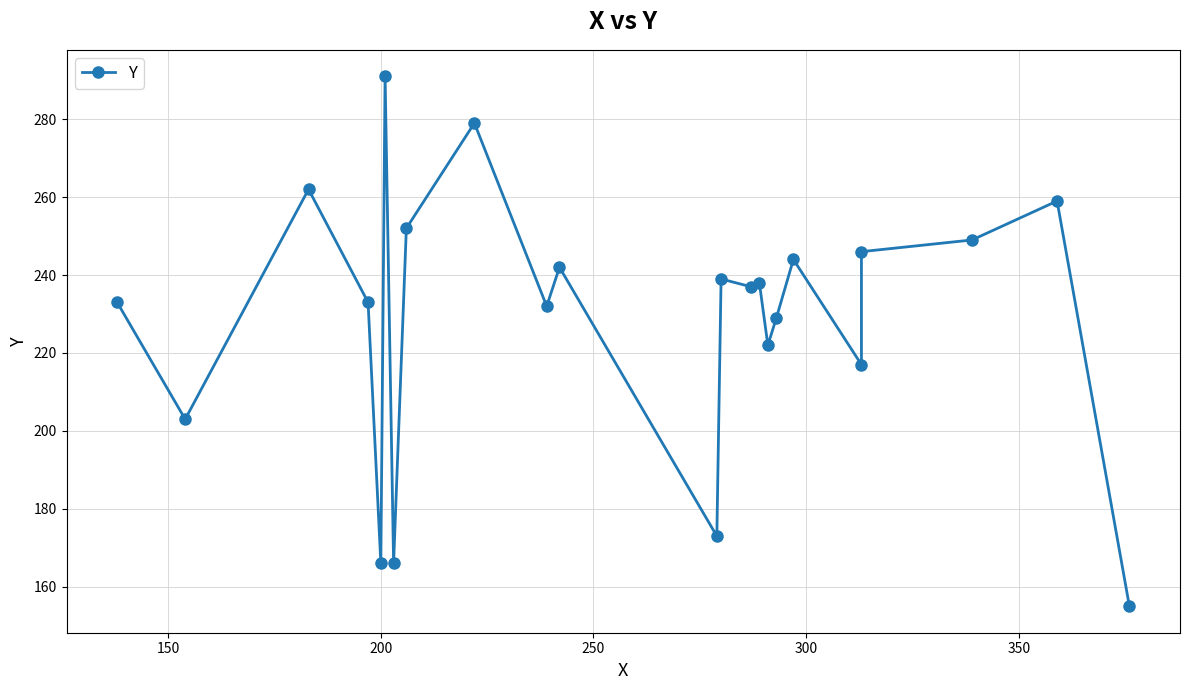

How many data points does each series have?

23